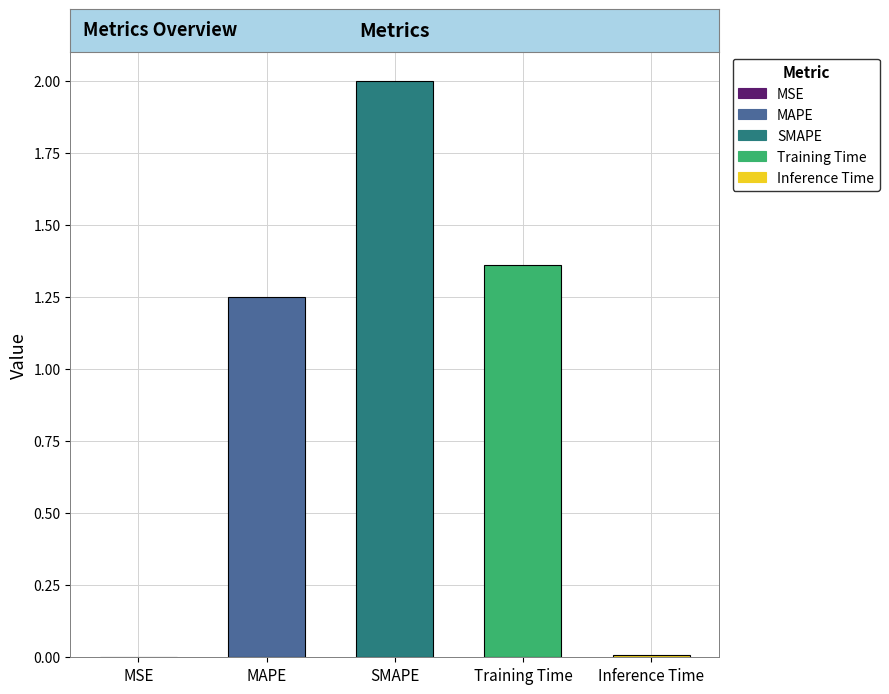

What is the difference between the maximum and minimum values?

2.0